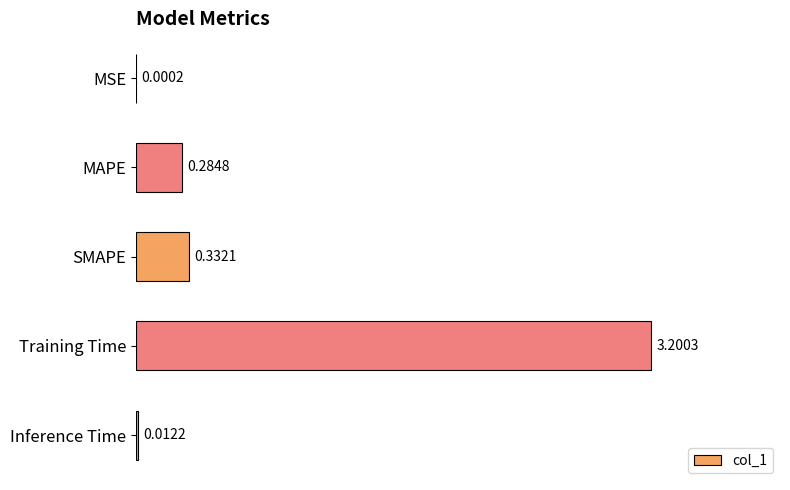

What is the maximum value shown in the chart?

3.2